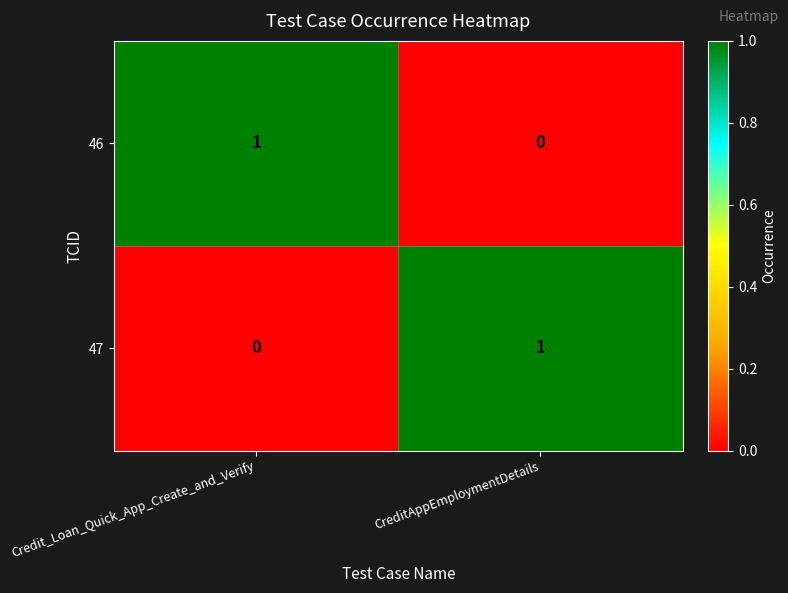

At which label is 47 closest to 0?

Credit_Loan_Quick_App_Create_and_Verify